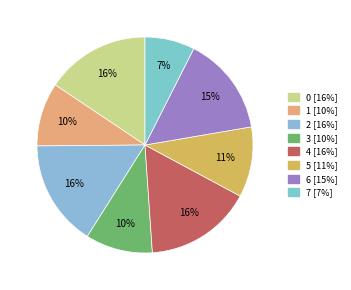

Does any single category account for the majority?

No